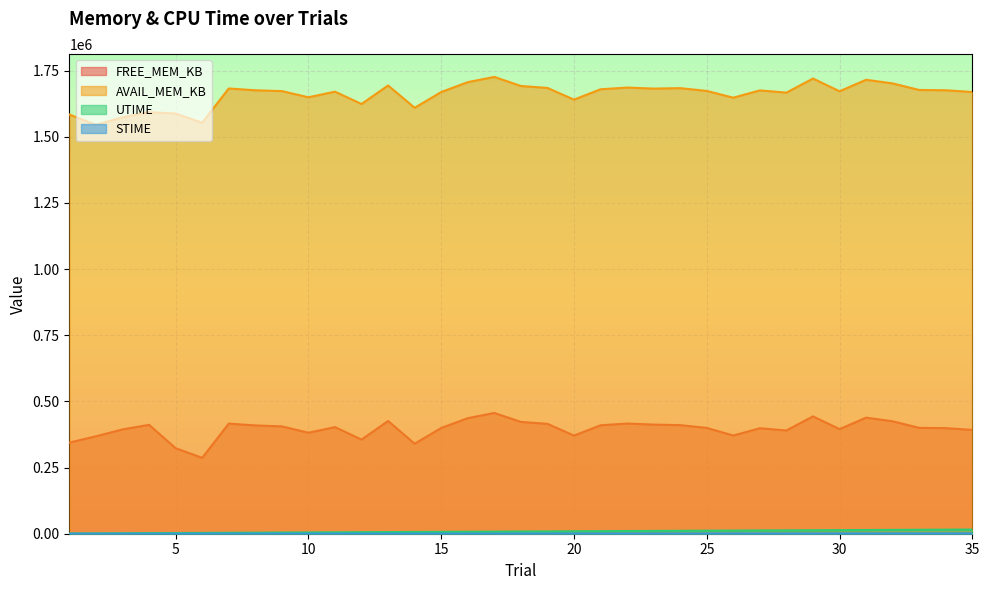

True or false: FREE_MEM_KB has a value of 621138 at 2.

False